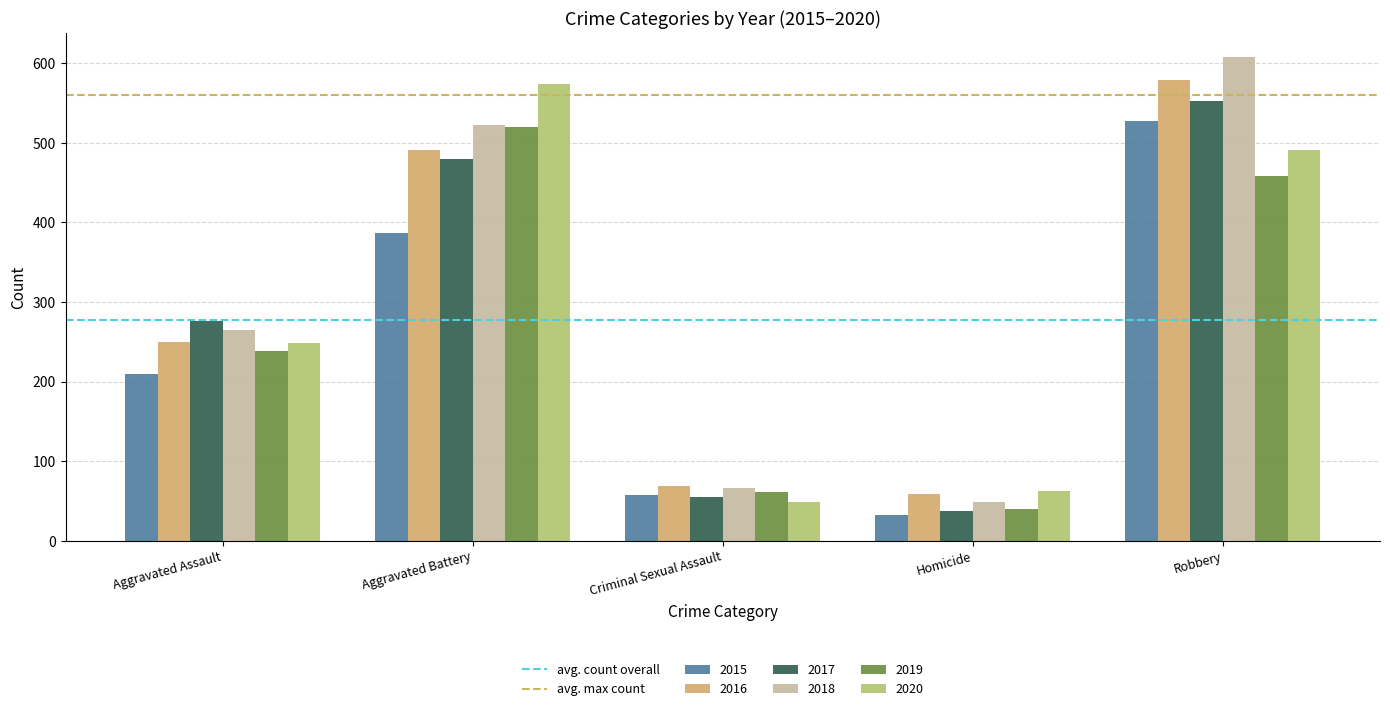

Which series changed the most between Aggravated Assault and Aggravated Battery?

2020